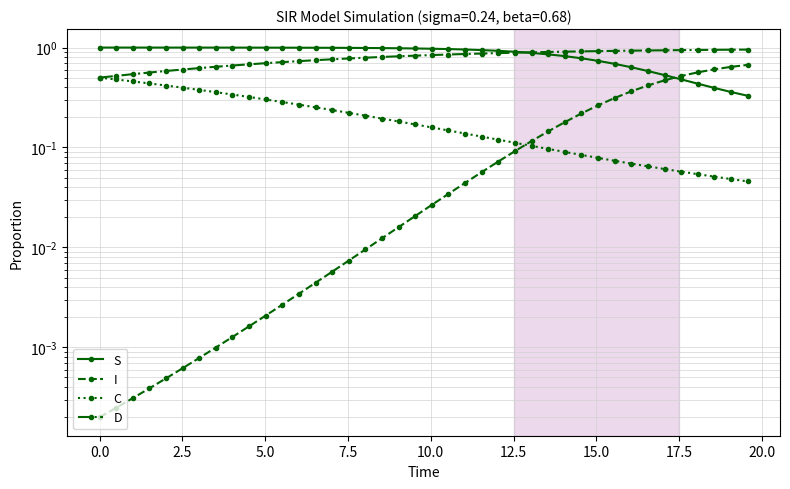

The value of I at 5.0 is 0.0. True or false?

False